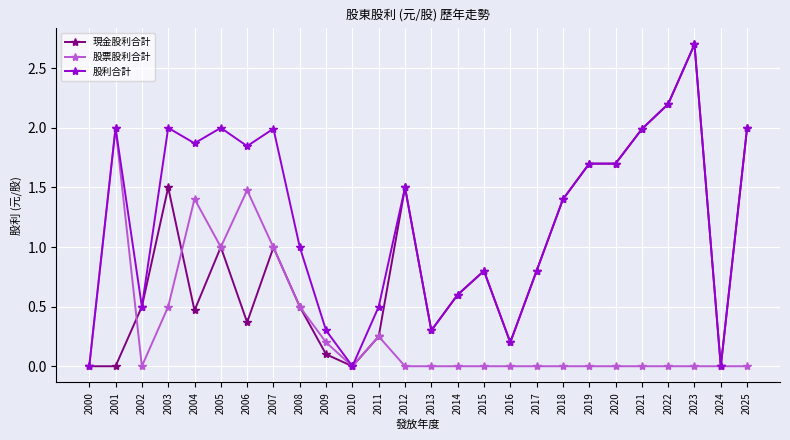

Rank the series at 2003 from highest to lowest value.

股利合計, 現金股利合計, 股票股利合計